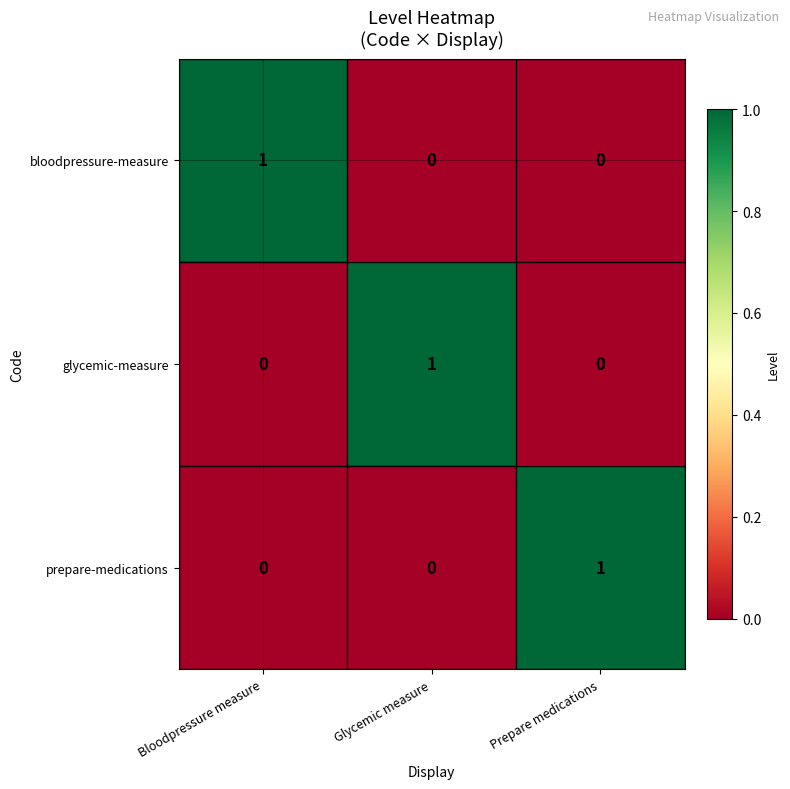

At how many categories does at least one series exceed 0?

3